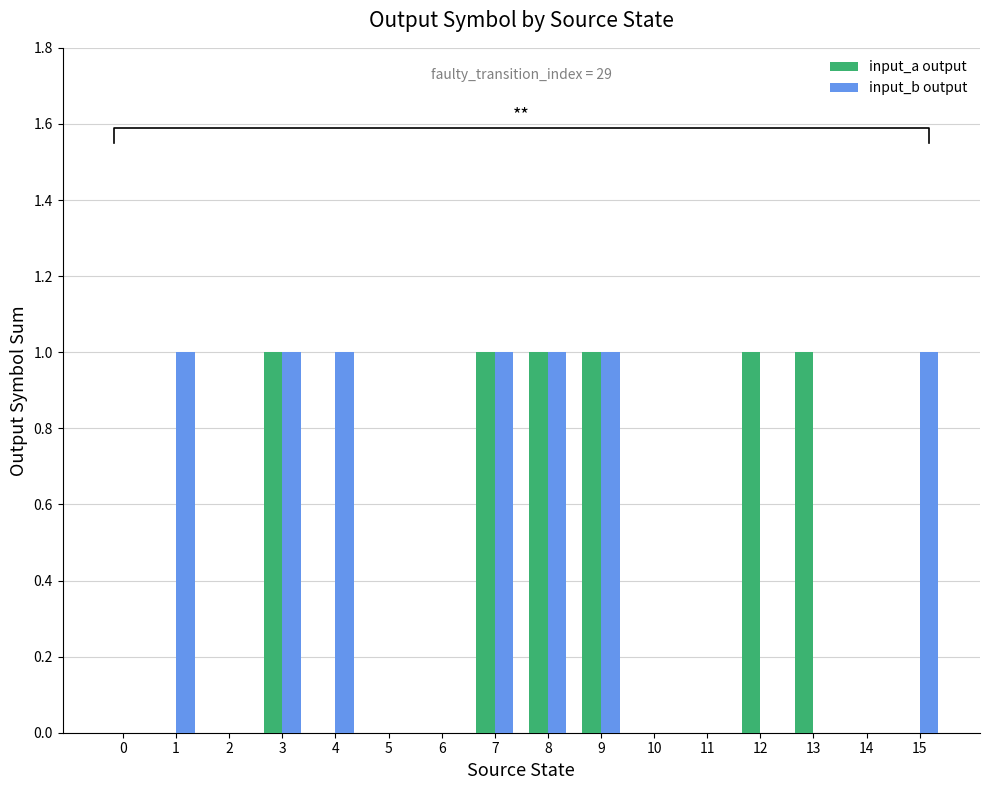

At how many categories does at least one series exceed 0?

9